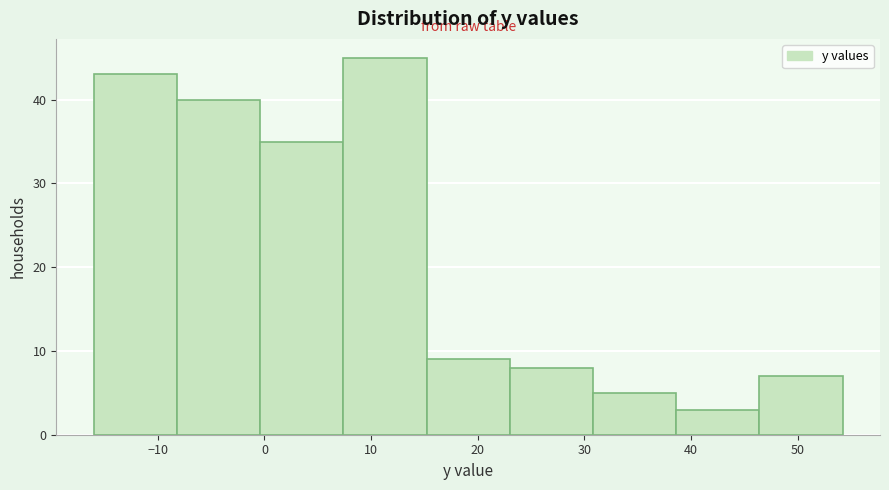

Reading left to right, list every bar in this chart as the range it spans on the x-axis followed by its height. Neither the bar edges nor the heights are printed on the chart, so give them approximately, as read against the axes.

-16.0 to -8.2: 43
-8.2 to -0.4: 40
-0.4 to 7.4: 35
7.4 to 15.2: 45
15.2 to 23.0: 9
23.0 to 30.8: 8
30.8 to 38.6: 5
38.6 to 46.4: 3
46.4 to 54.2: 7